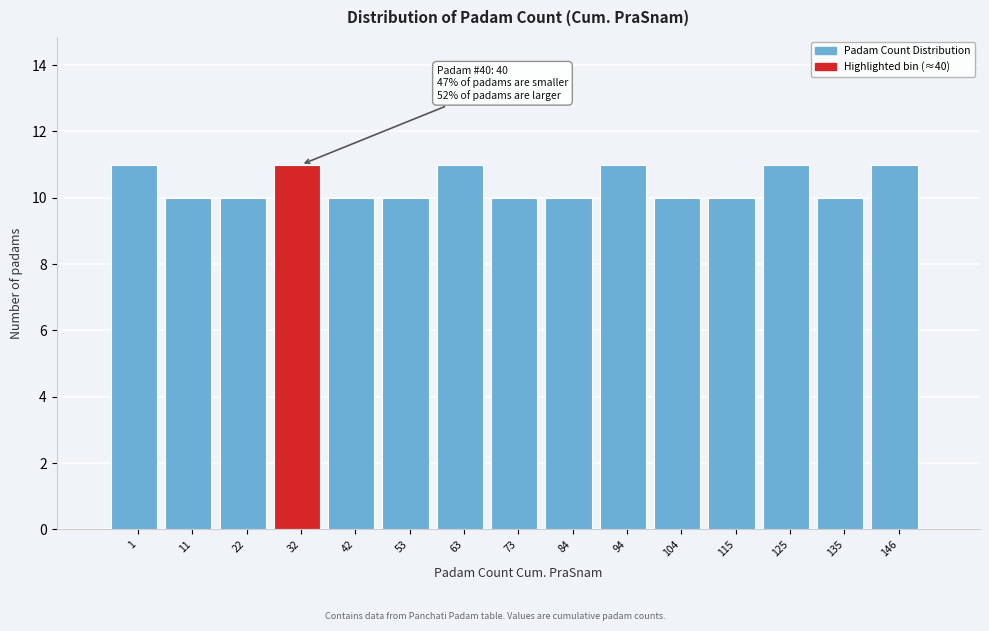

Reading left to right, extract all data points from this chart.

11	10	10	11	10	10	11	10	10	11	10	10	11	10	11